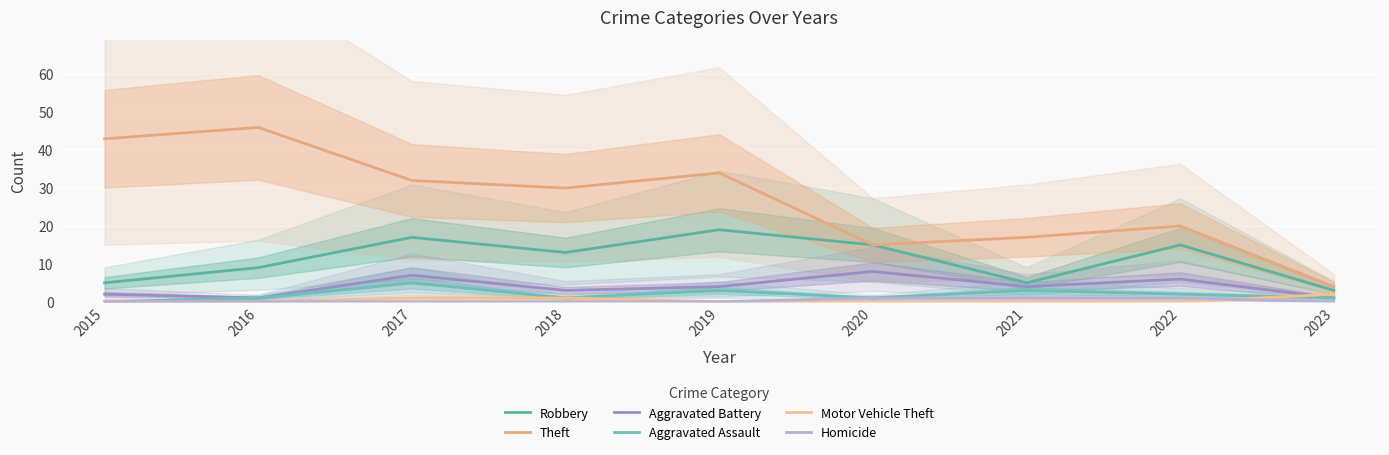

At which category is the sum across all series the highest?

2017